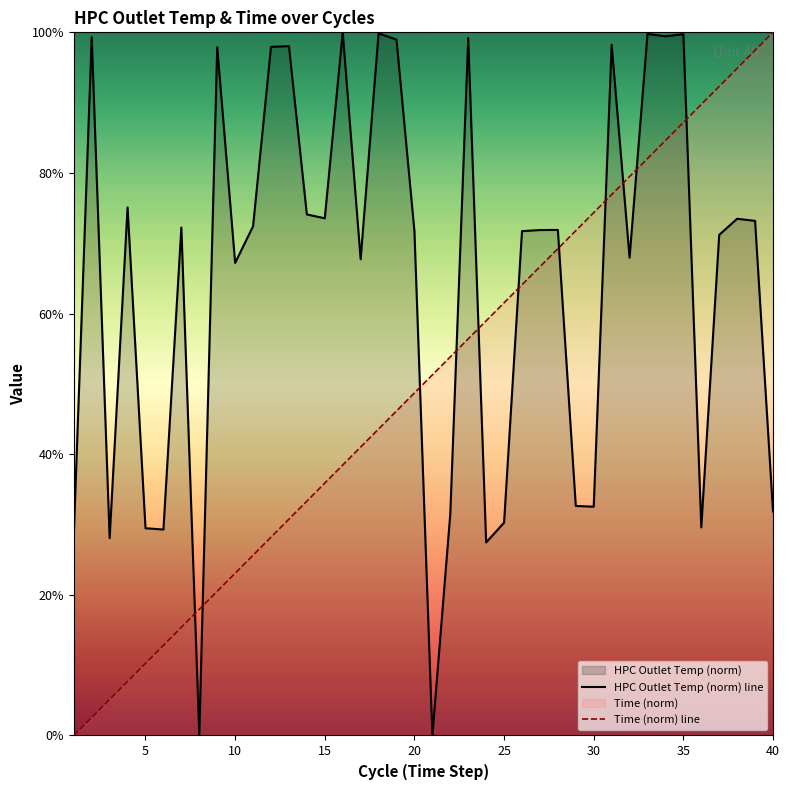

Rank the series at 40 from highest to lowest value.

Time (norm) line, HPC Outlet Temp (norm) line